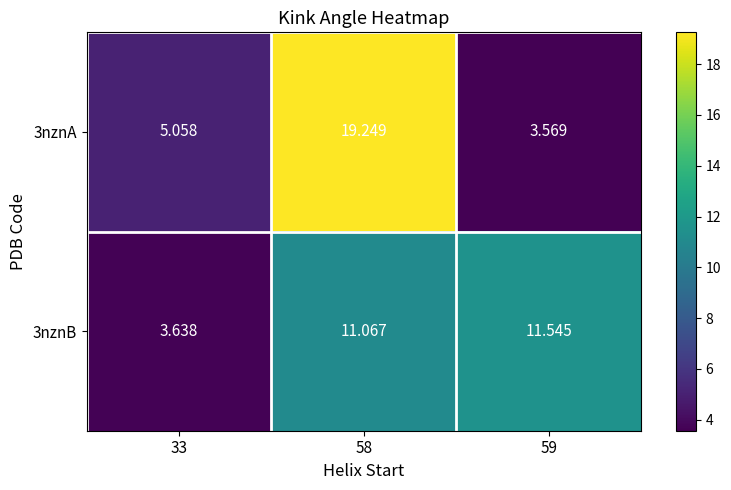

How many distinct data groups are displayed?

2